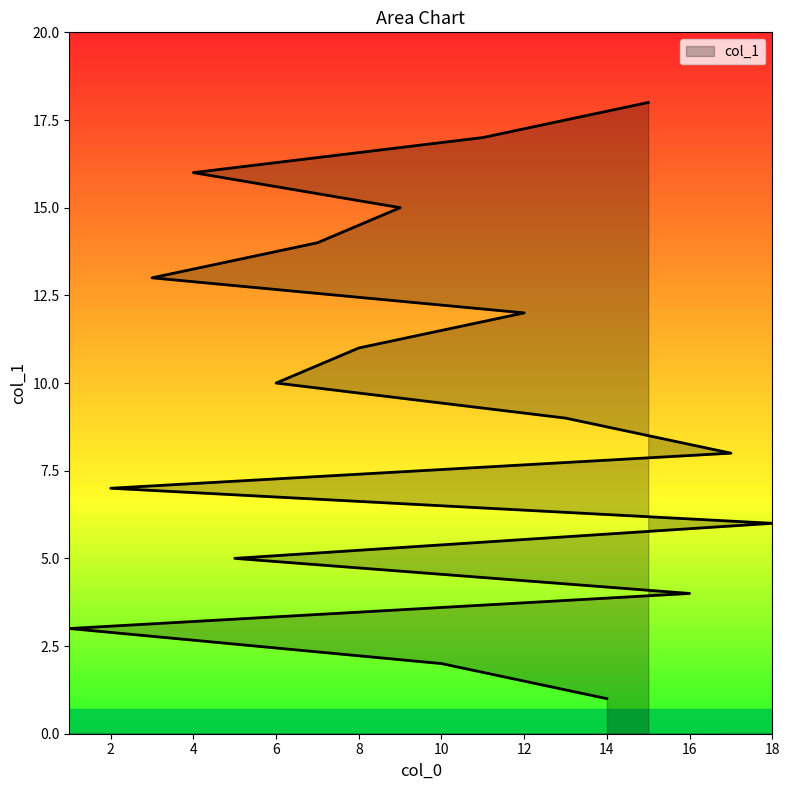

The value at 9 is 25. True or false?

False